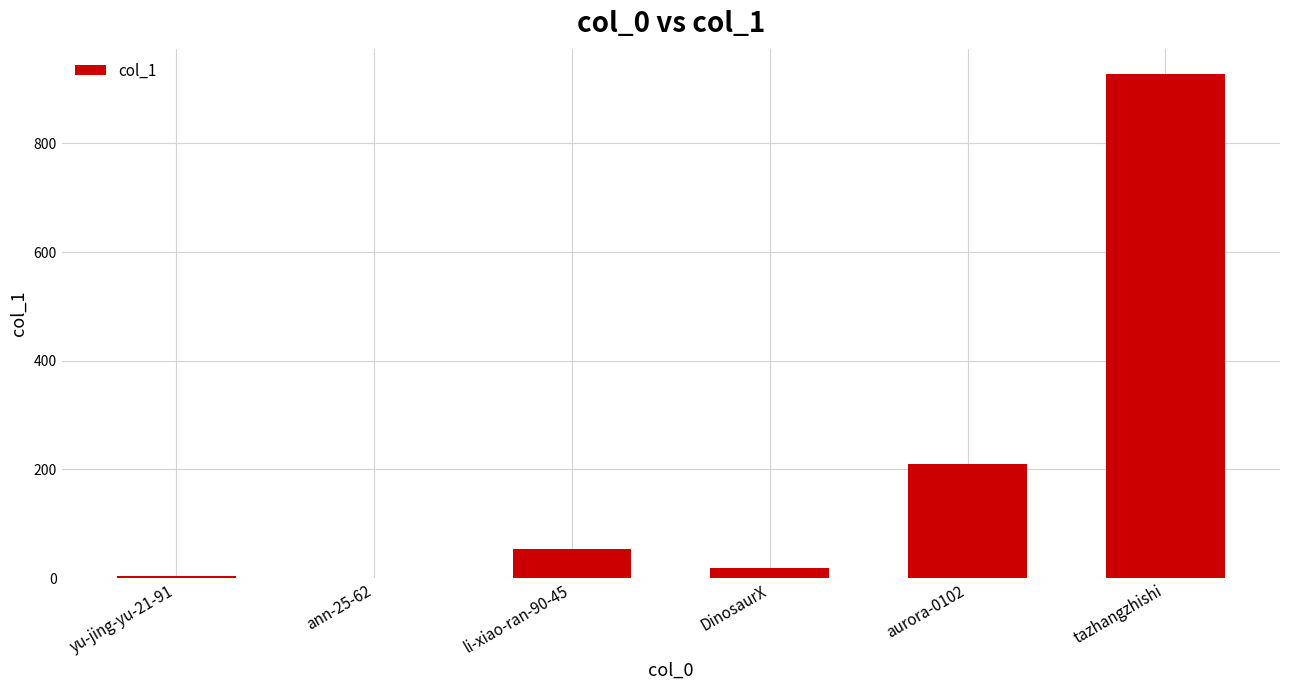

Approximately how many times larger is the value at ann-25-62 compared to DinosaurX?

0.1